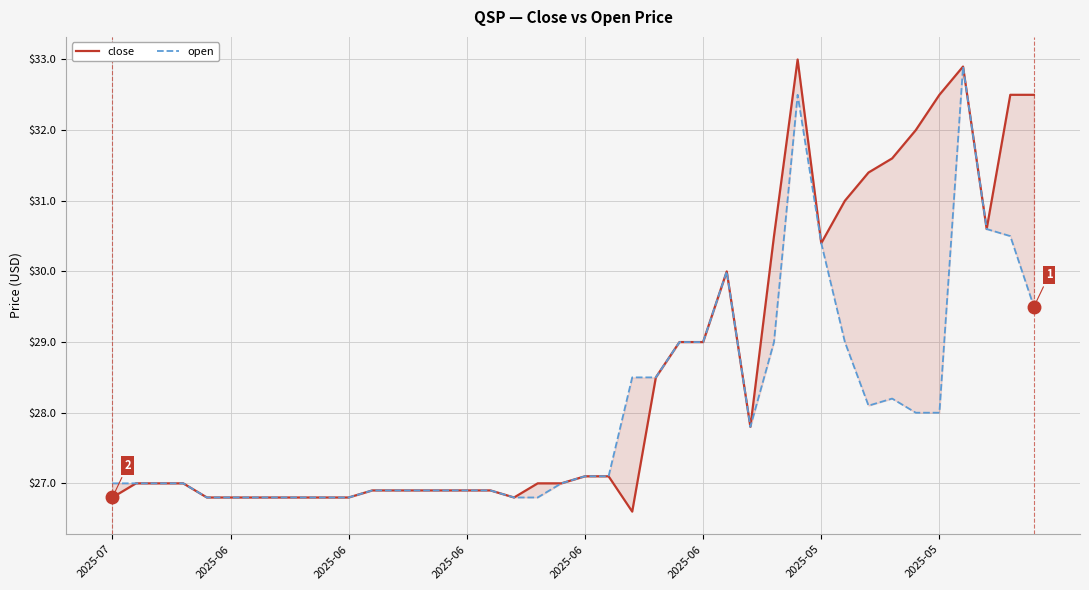

The open series shows 41.7 at 14. True or false?

False